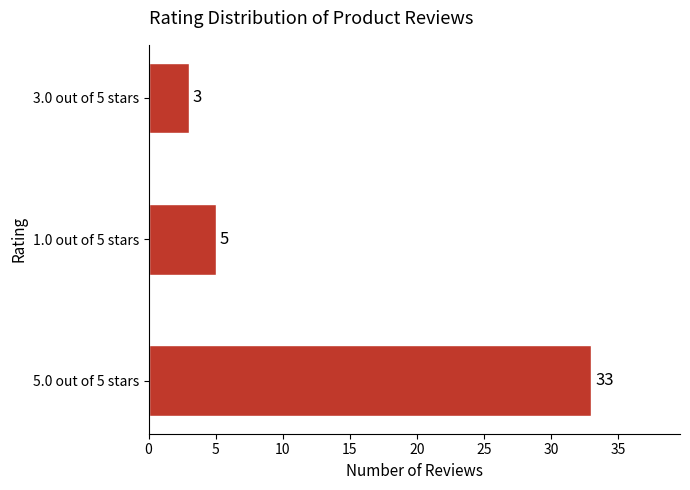

The value at 5.0 out of 5 stars is 48. True or false?

False